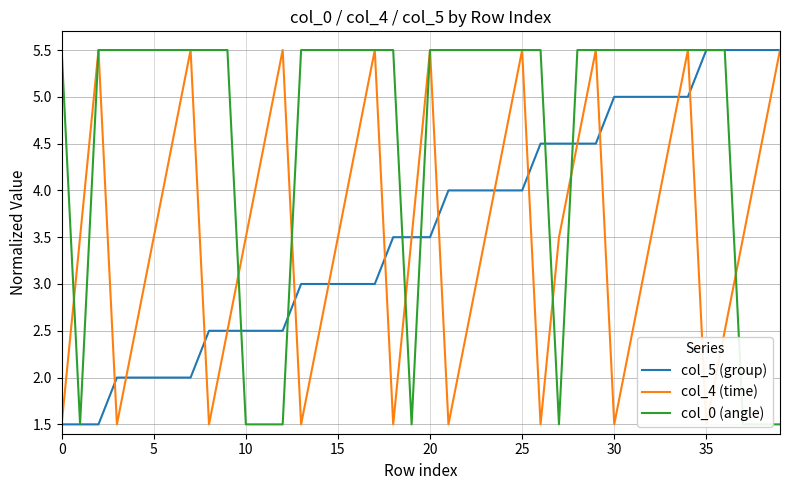

The col_4 (time) series shows 1.0 at 18. True or false?

False